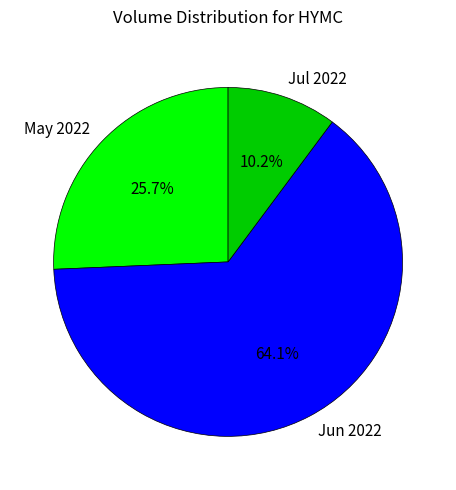

Is there a majority slice in this chart?

Yes